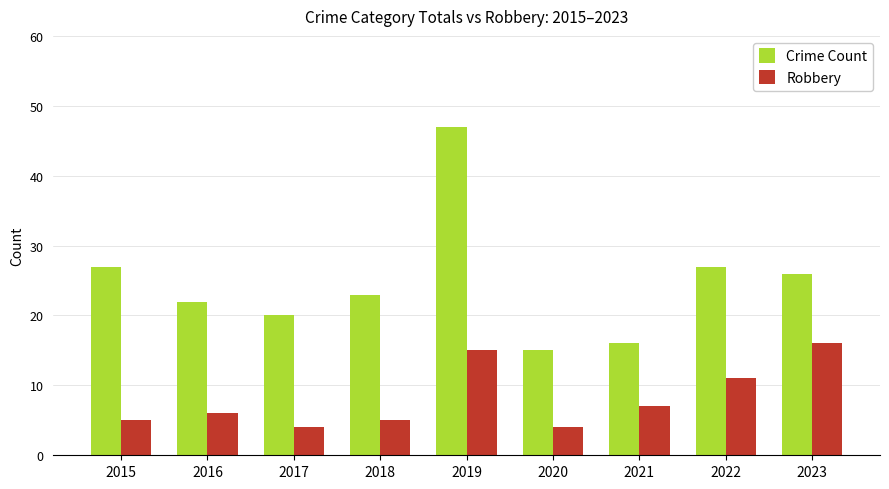

What is the total value across all series at 2017?

24